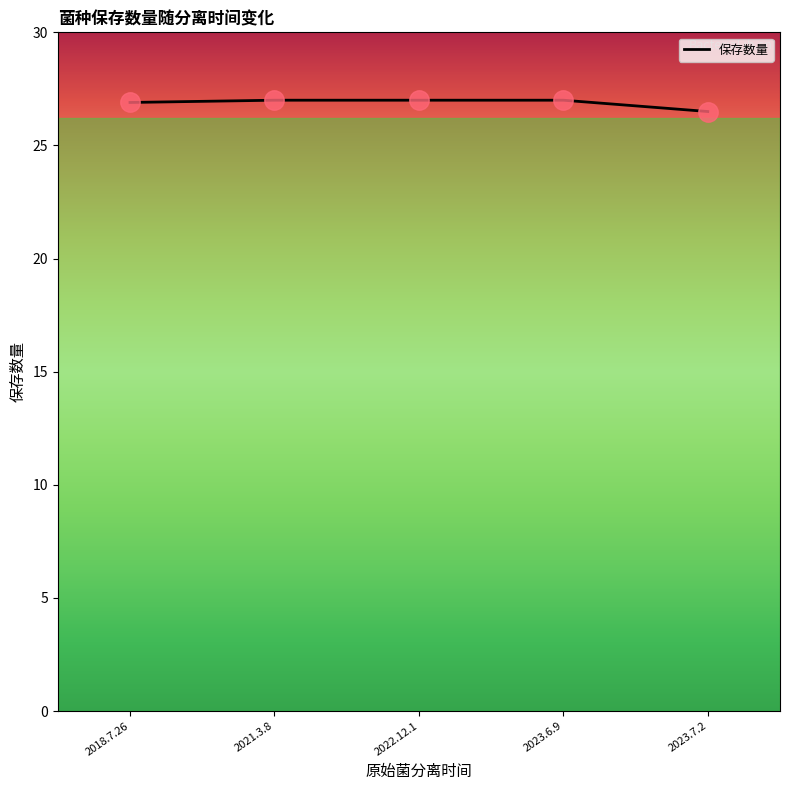

Which label corresponds to the smallest value in the chart?

2023.7.2